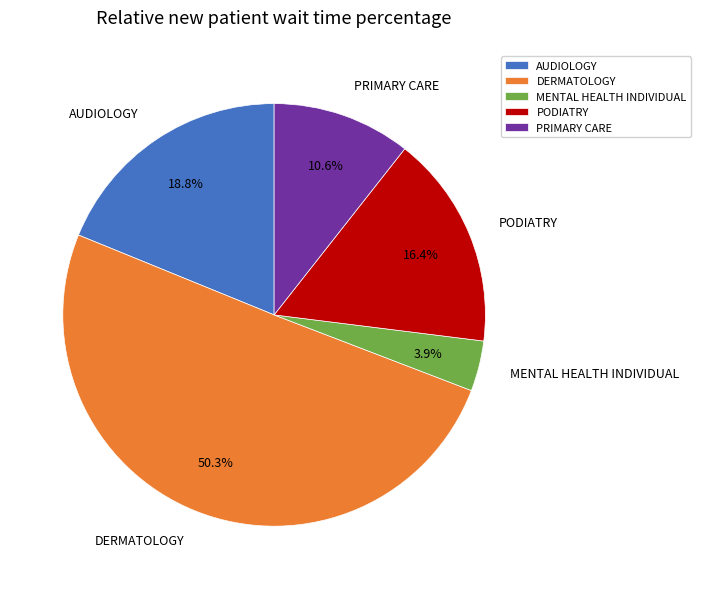

What is the total percentage of PODIATRY and PRIMARY CARE?

27.0%